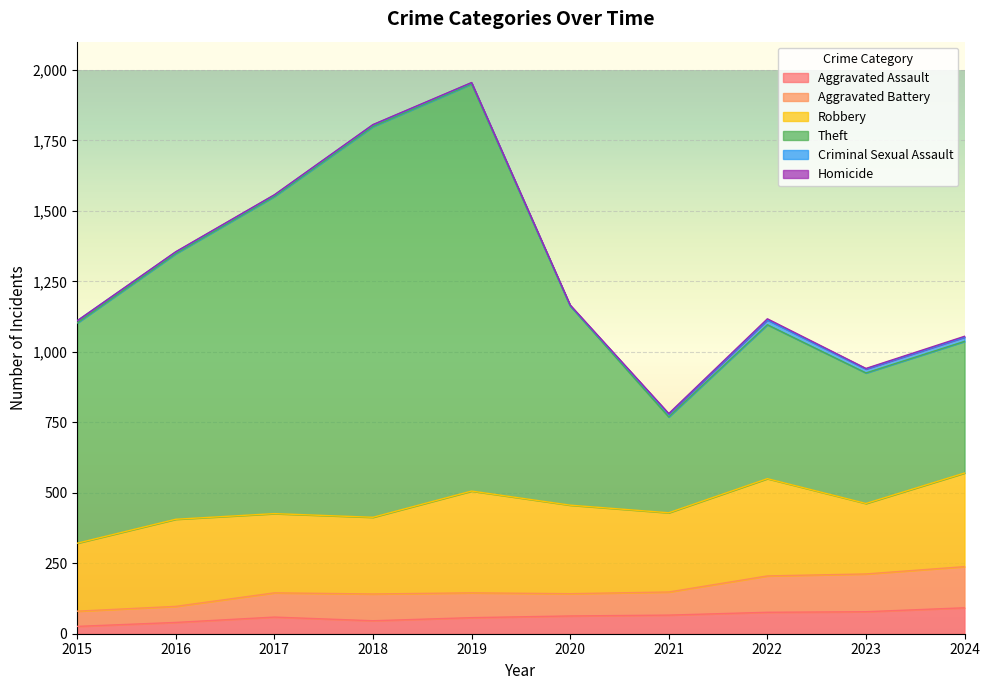

Which label corresponds to the largest value in the chart?

2019